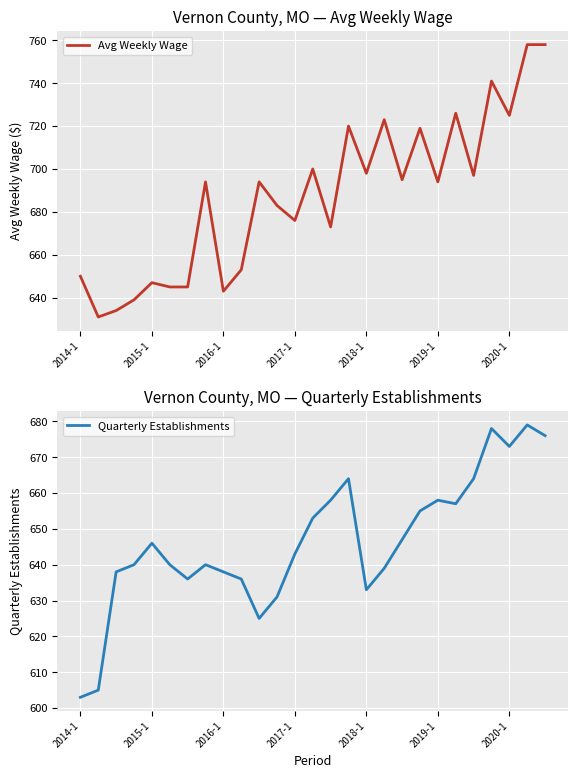

Which label corresponds to the smallest value in the chart?

2014-1